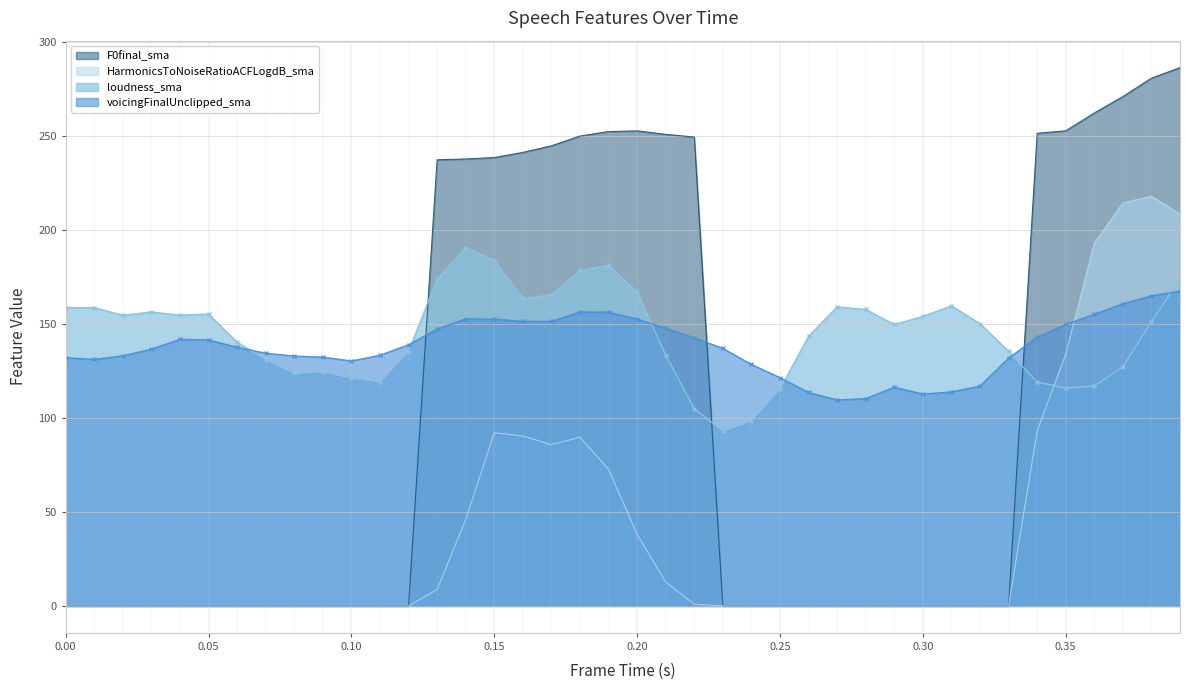

Which series has the widest spread of values?

F0final_sma